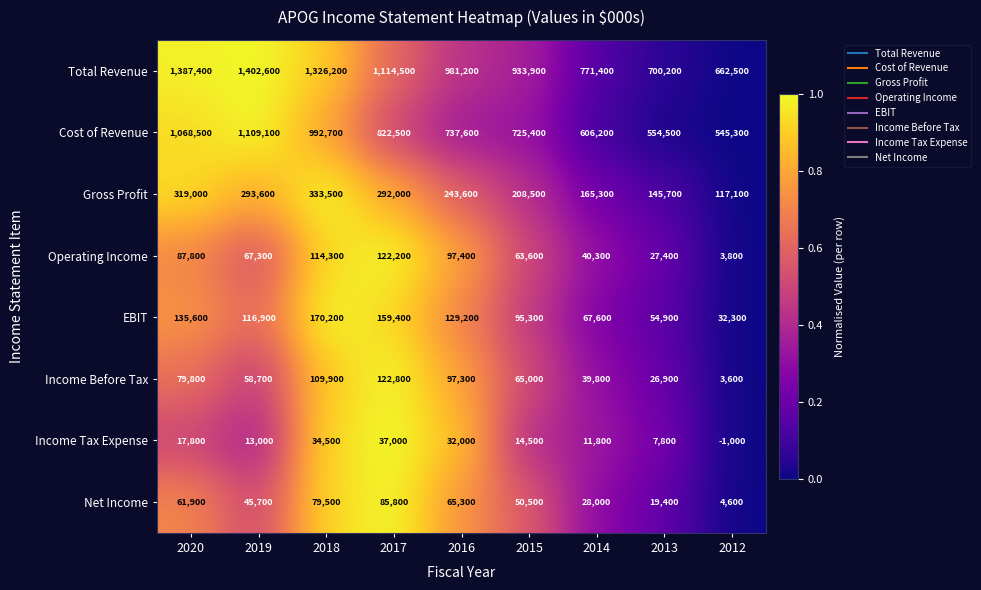

At 2014, list the series in order from largest to smallest.

Total Revenue, Cost of Revenue, Gross Profit, EBIT, Operating Income, Income Before Tax, Net Income, Income Tax Expense